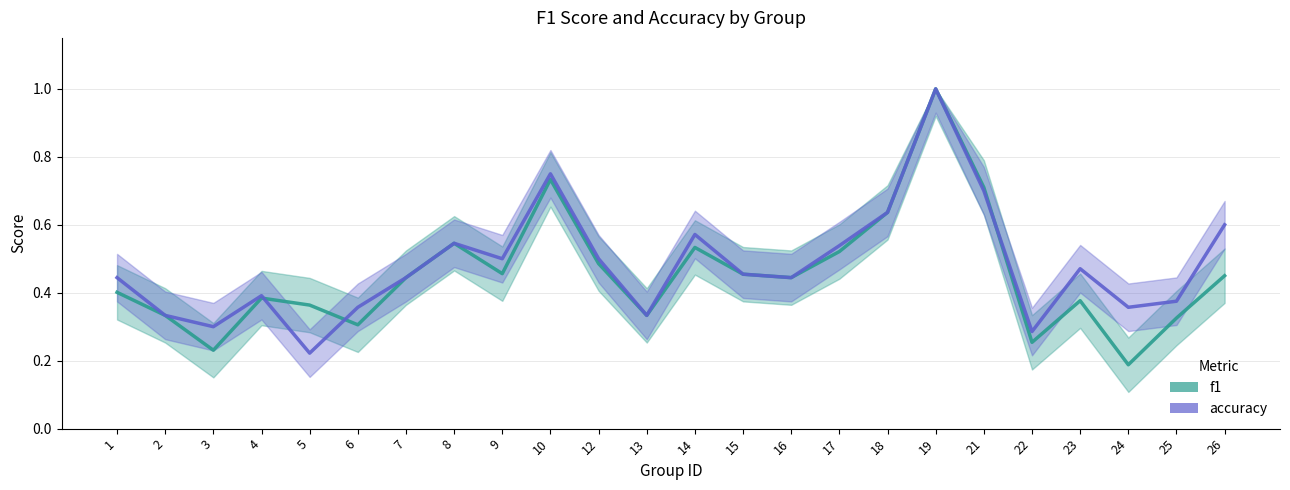

Is it true that f1 equals 0.1 at 13?

False